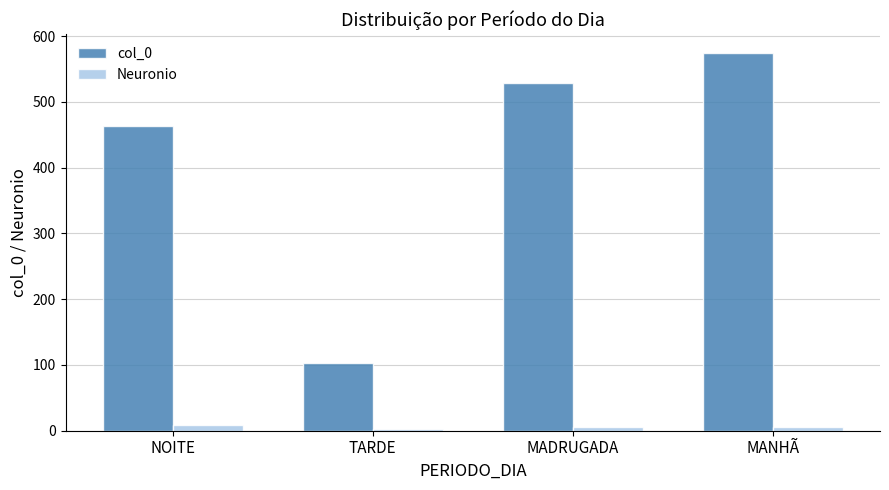

Reading left to right, transcribe all the data shown in this chart.

col_0: NOITE=463	TARDE=103	MADRUGADA=528	MANHÃ=574
Neuronio: NOITE=9	TARDE=3	MADRUGADA=6	MANHÃ=6